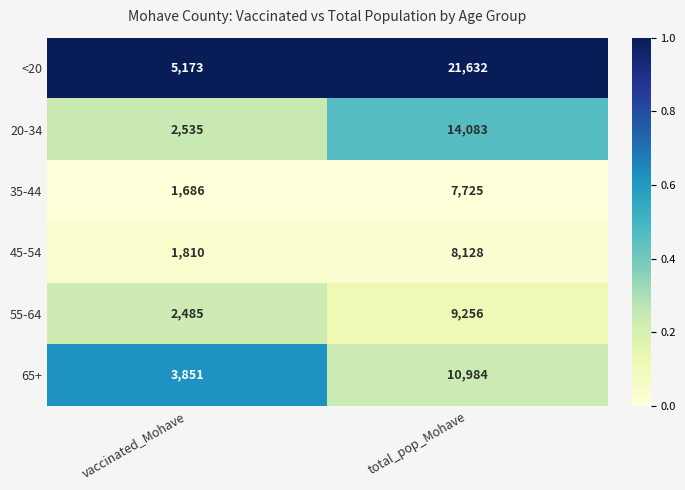

How many distinct data groups are displayed?

6